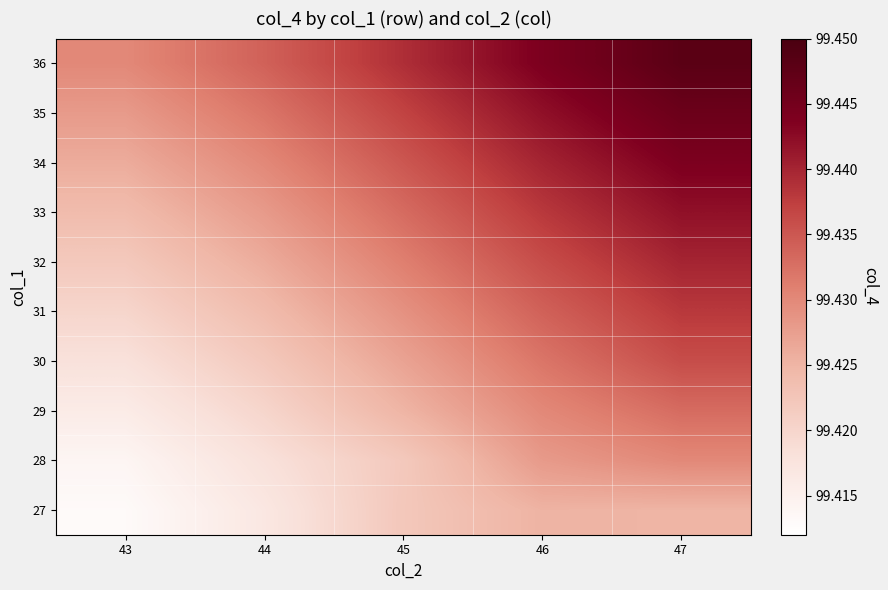

Count the number of data series in this chart.

10